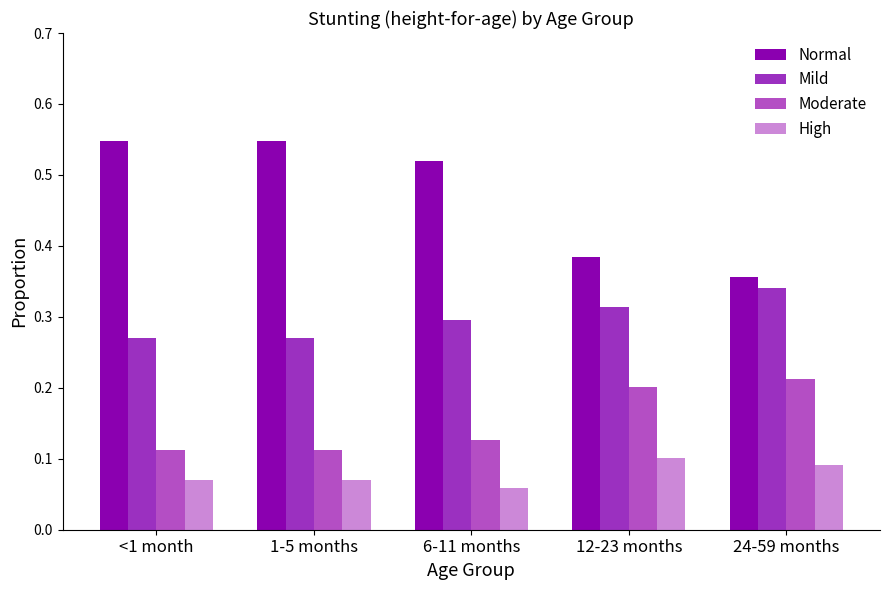

Are the bars horizontal?

No